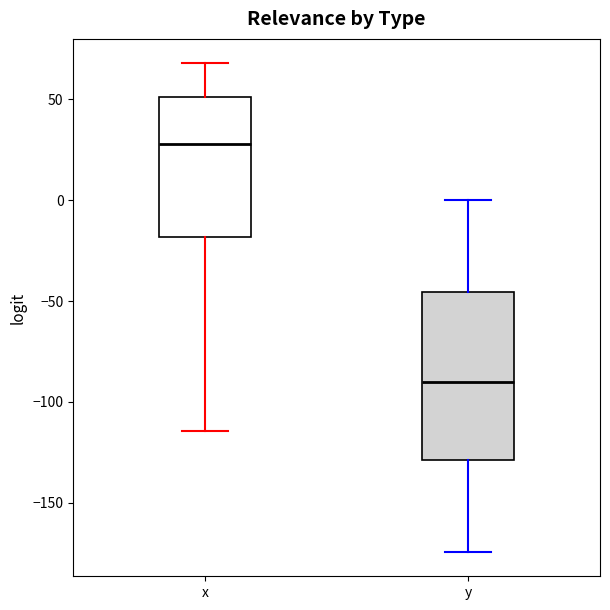

Which box is the tallest, from its lower edge to its upper edge?

y